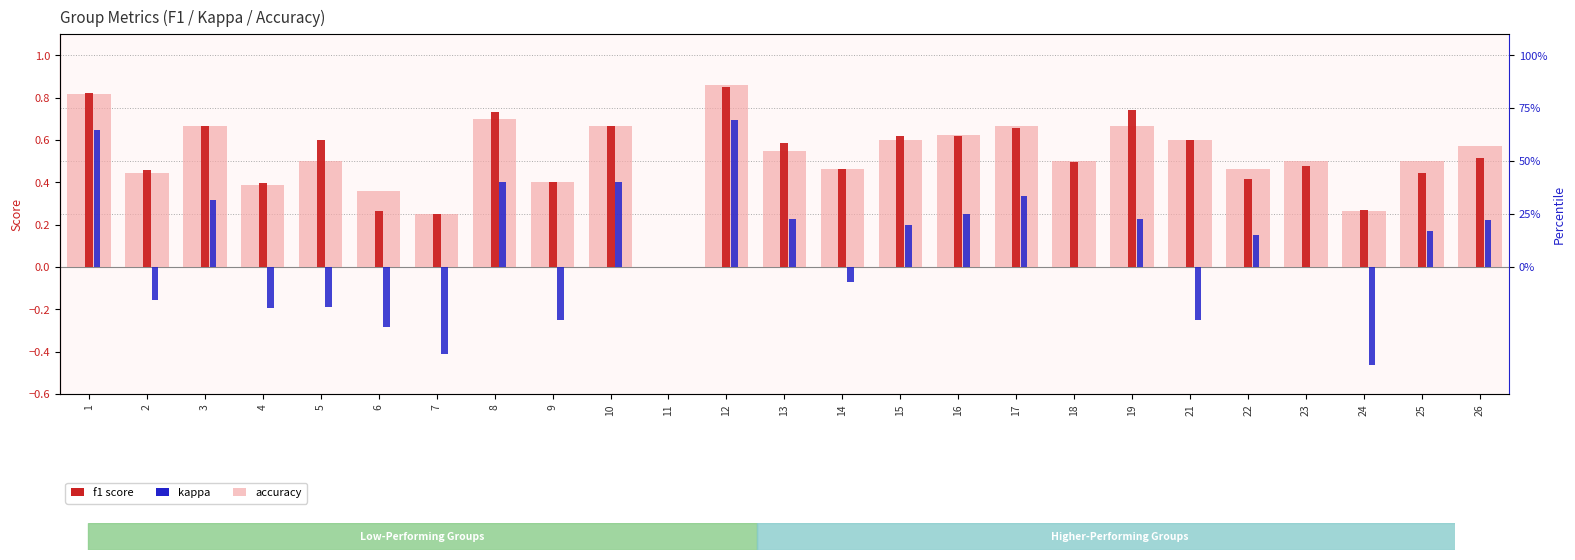

Which label corresponds to the largest value in the chart?

12